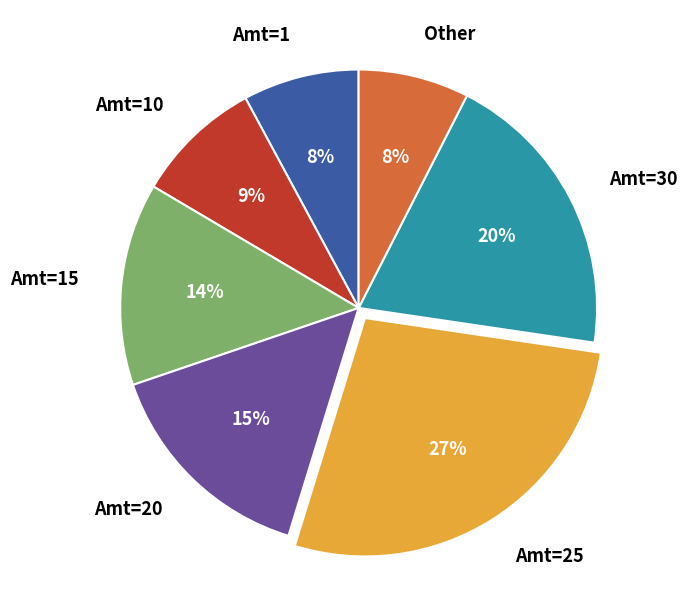

How many slices are in this pie chart?

7